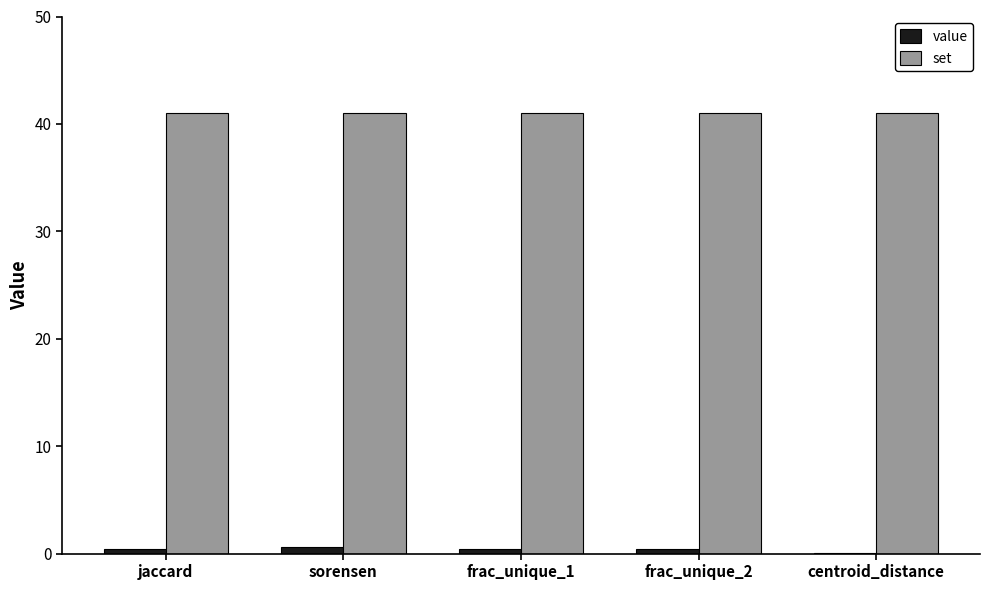

What is the sum of all value values?

1.9